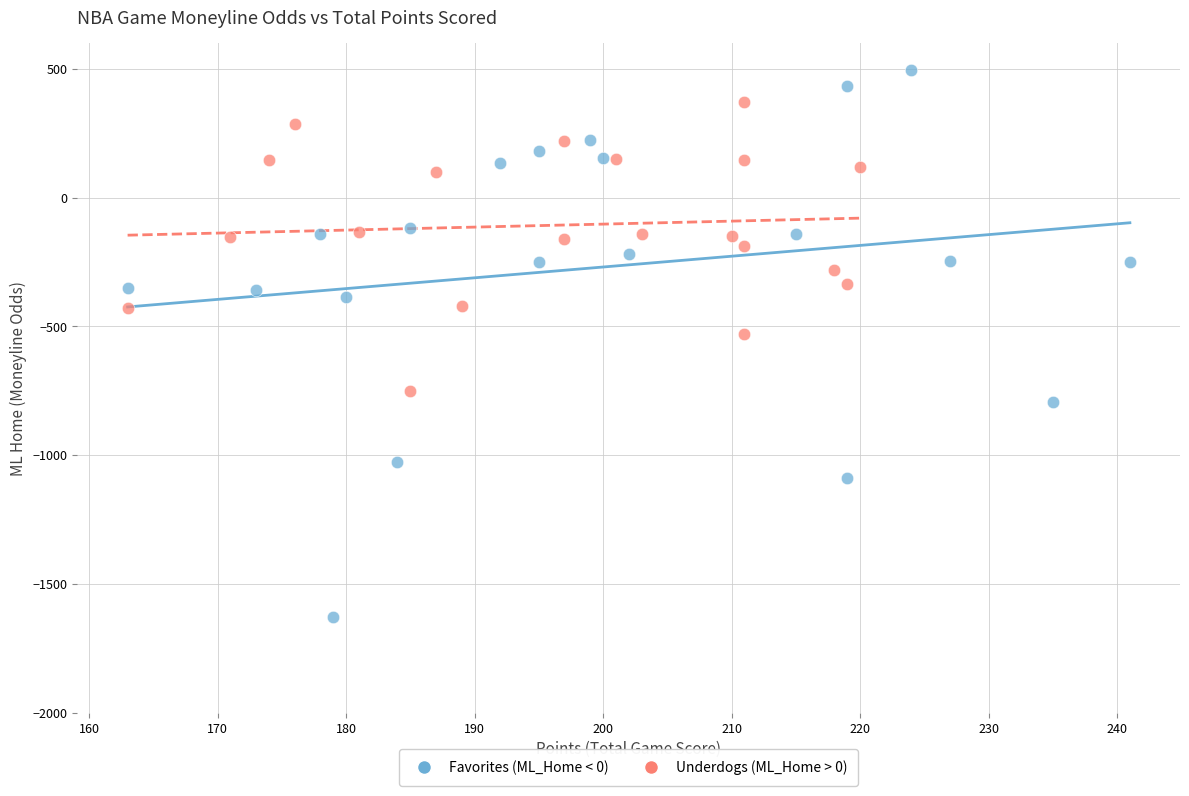

Which series reaches the minimum Y coordinate?

Favorites (ML_Home < 0)